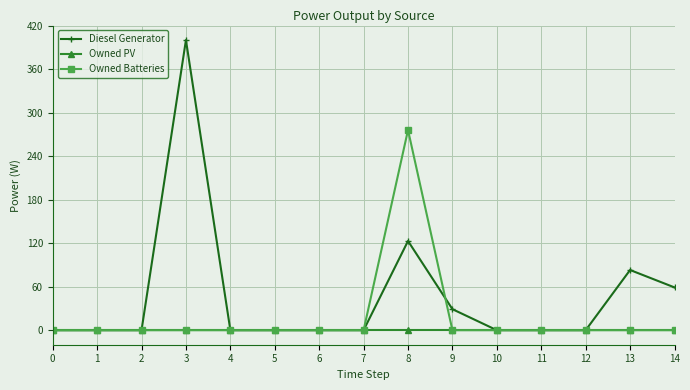

Reading left to right, transcribe all the data shown in this chart.

Diesel Generator: 0=0	1=0	2=0	3=400	4=0	5=0	6=0	7=0	8=123	9=29	10=0	11=0	12=0	13=83	14=59
Owned PV: 0=0	1=0	2=0	3=0	4=0	5=0	6=0	7=0	8=0	9=0	10=0	11=0	12=0	13=0	14=0
Owned Batteries: 0=0	1=0	2=0	3=0	4=0	5=0	6=0	7=0	8=276	9=0	10=0	11=0	12=0	13=0	14=0